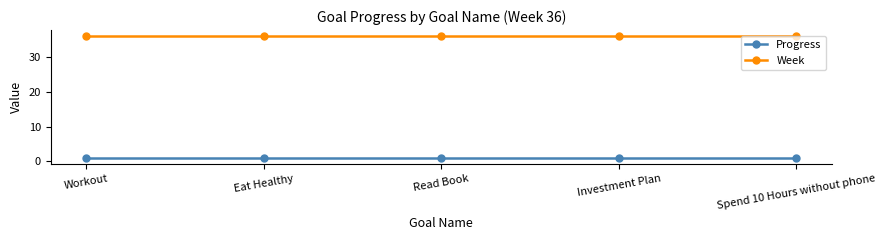

What is the difference between the highest and lowest values at Eat Healthy?

35